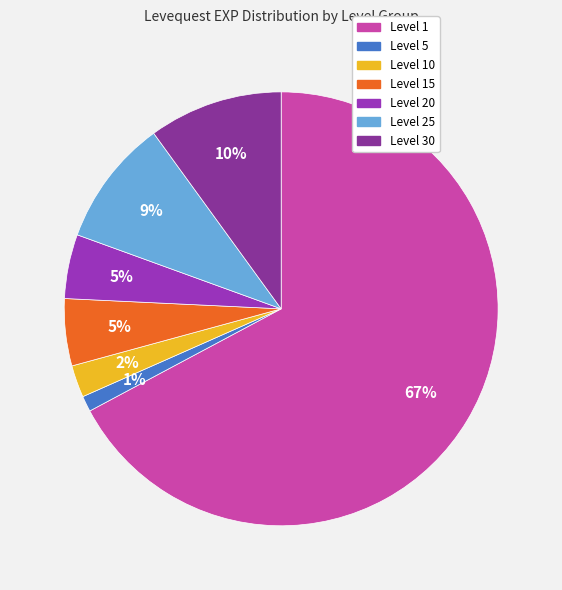

True or false: Level 15 accounts for 1% of the total.

False